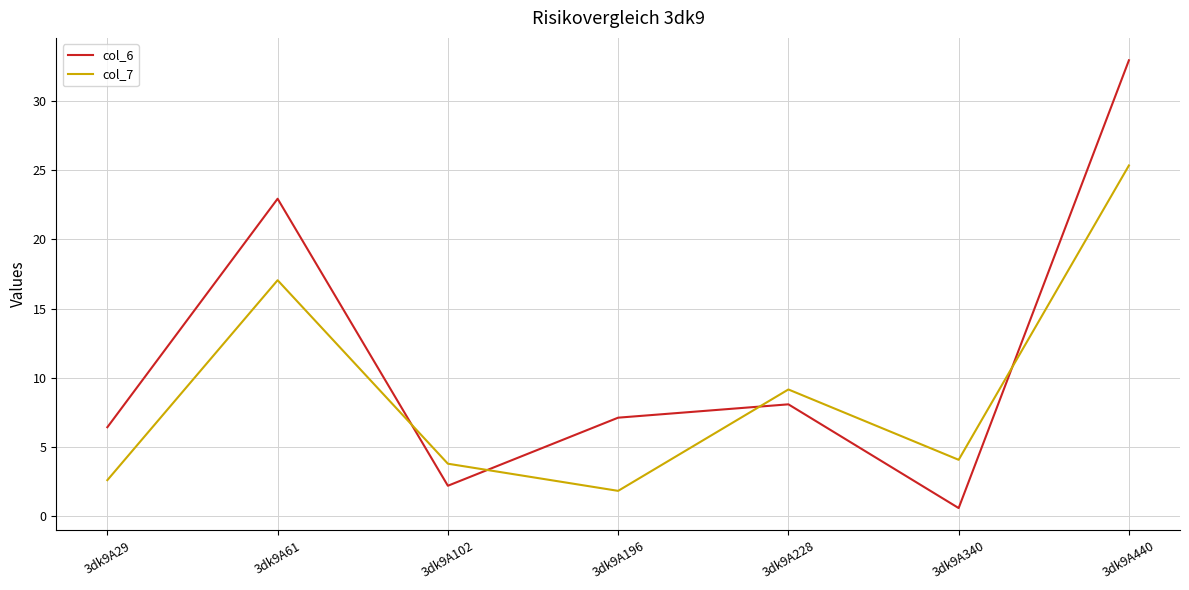

At 3dk9A102, list the series in order from largest to smallest.

col_7, col_6